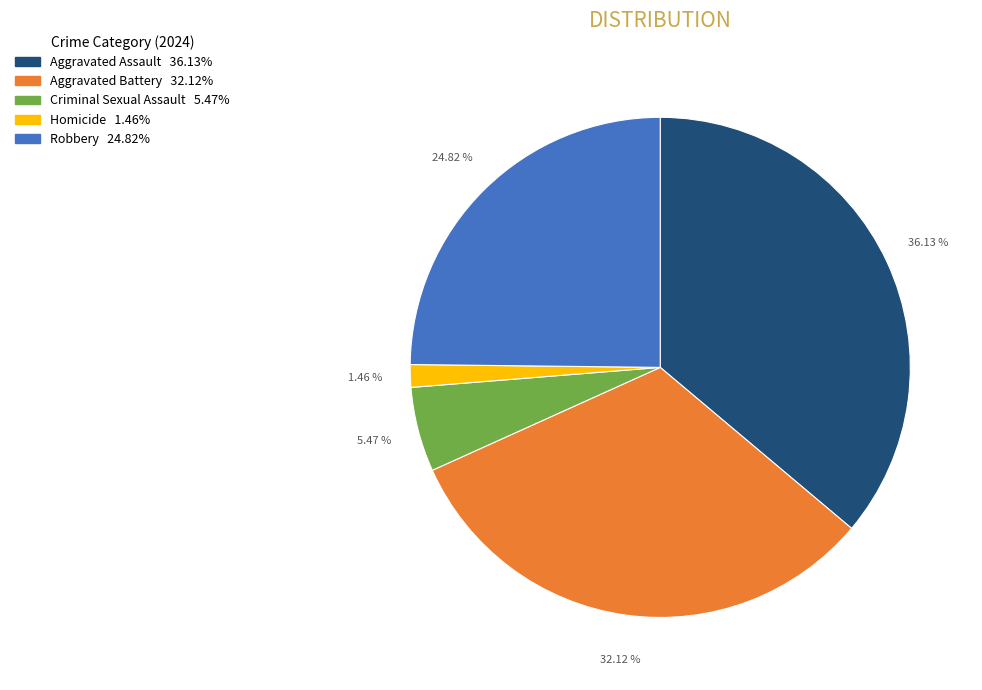

What percentage do Robbery and Aggravated Battery together represent?

56.9%